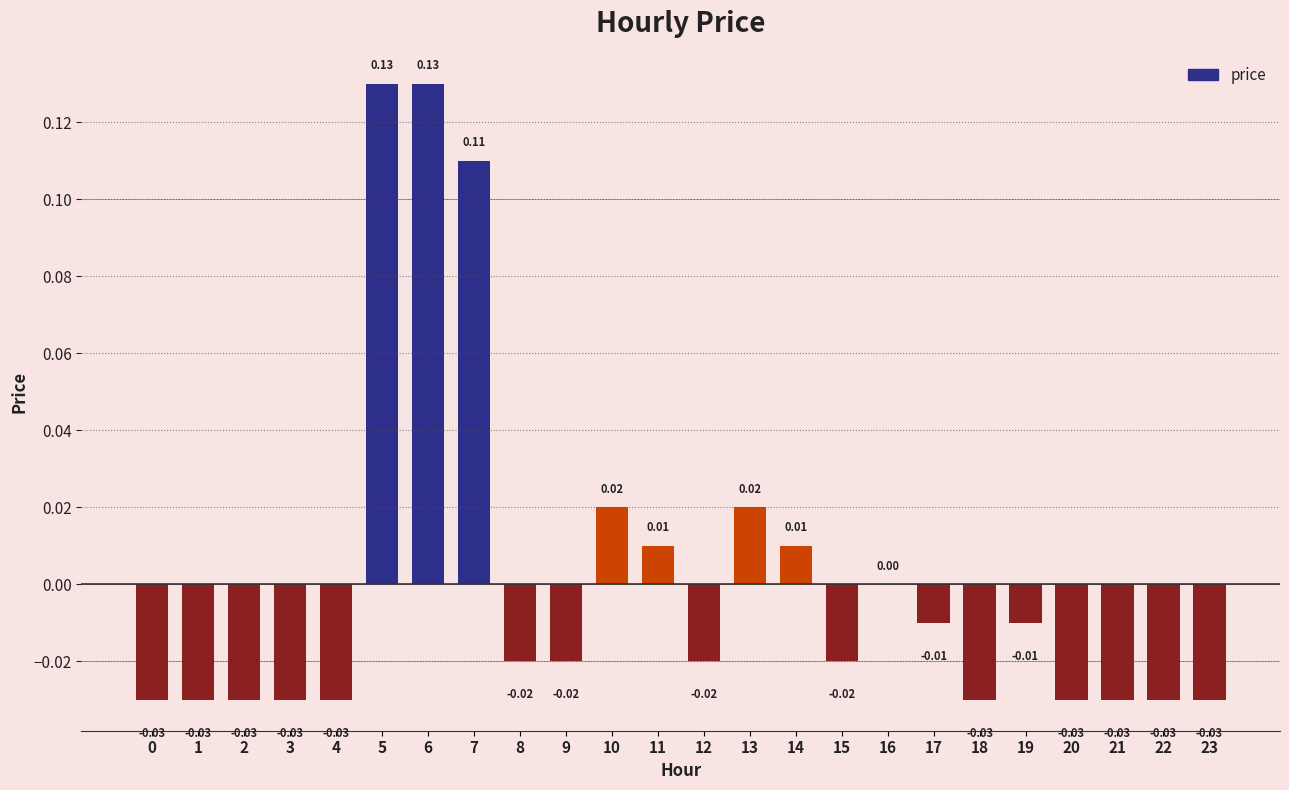

Which has a higher value, 1 or 16?

16